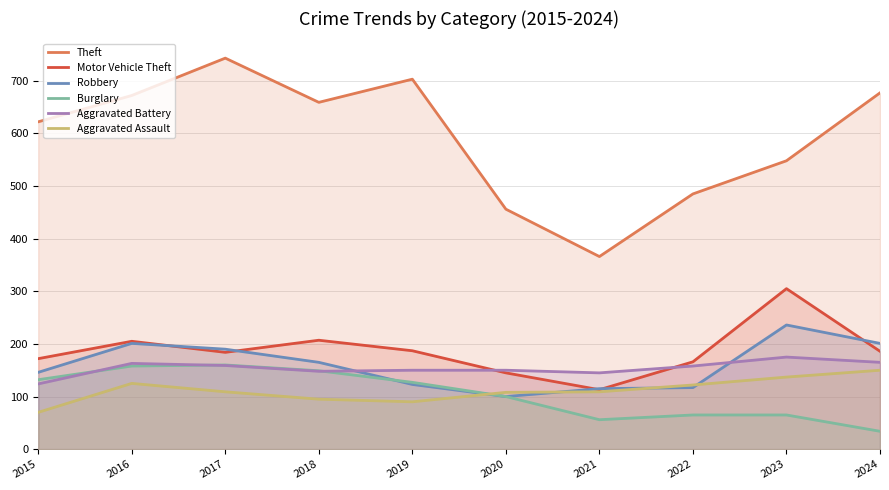

Reading right to left, extract all data points from this chart.

Theft: 677	548	485	366	456	703	659	743	672	622
Motor Vehicle Theft: 186	305	166	113	145	187	207	184	205	172
Robbery: 201	236	117	115	100	123	165	190	201	146
Burglary: 34	65	65	56	100	127	149	160	158	132
Aggravated Battery: 165	175	158	145	150	150	148	159	163	124
Aggravated Assault: 150	137	122	109	108	90	95	109	125	70